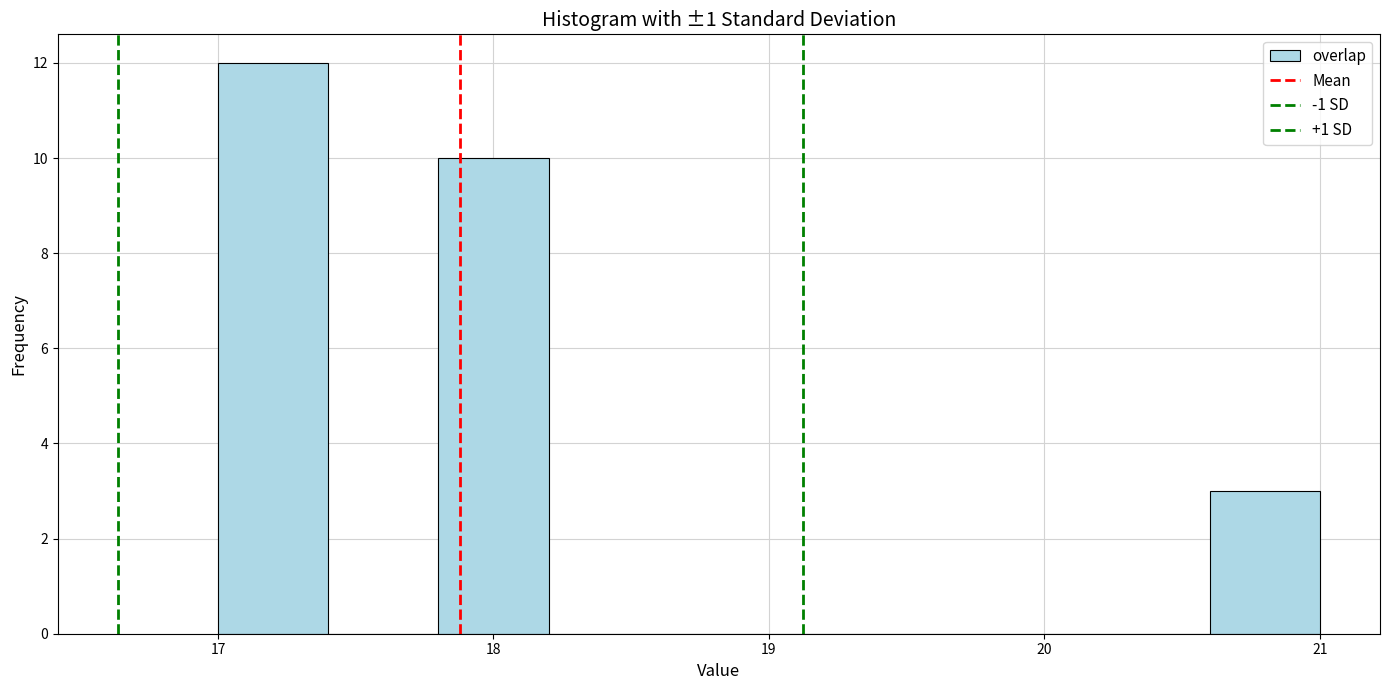

How tall is the bar that spans 17.8 to 18.2 on the x-axis? The values are not printed on the chart, so give them approximately, as read against the axis.

10